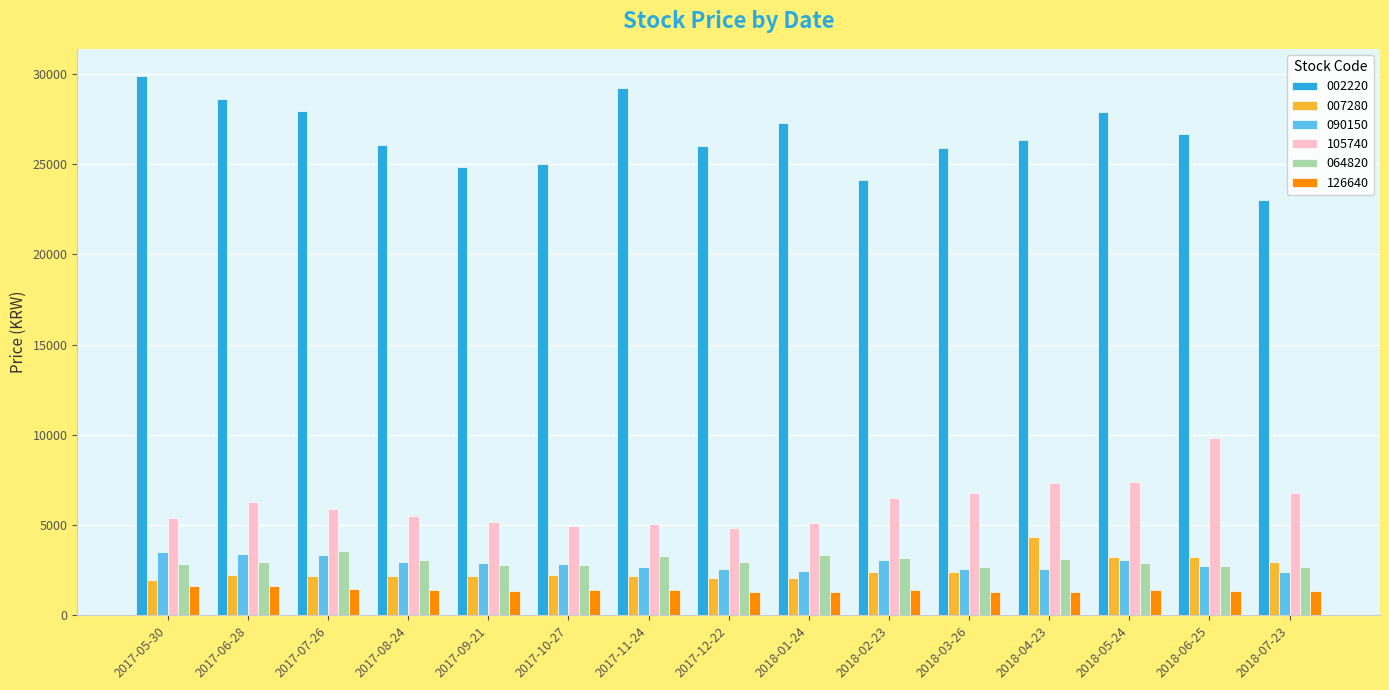

What is the total value across all series at 2017-08-24?

41120